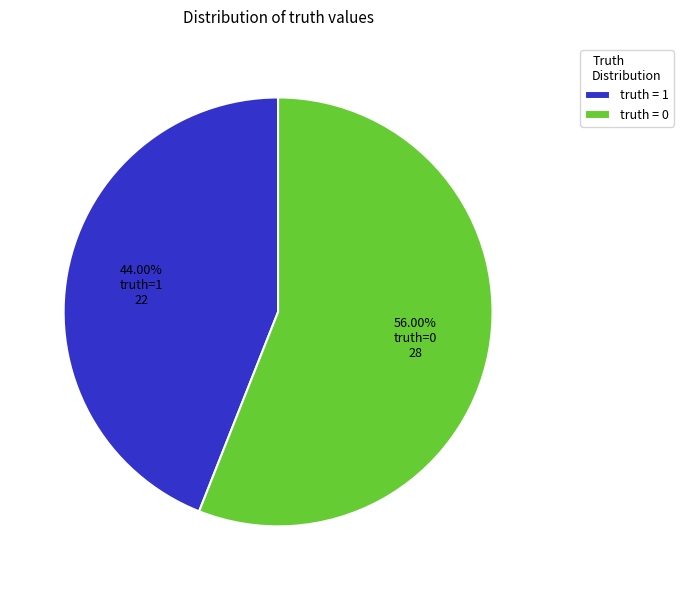

To the nearest percent, what is the difference between the largest and smallest slice percentages?

12%